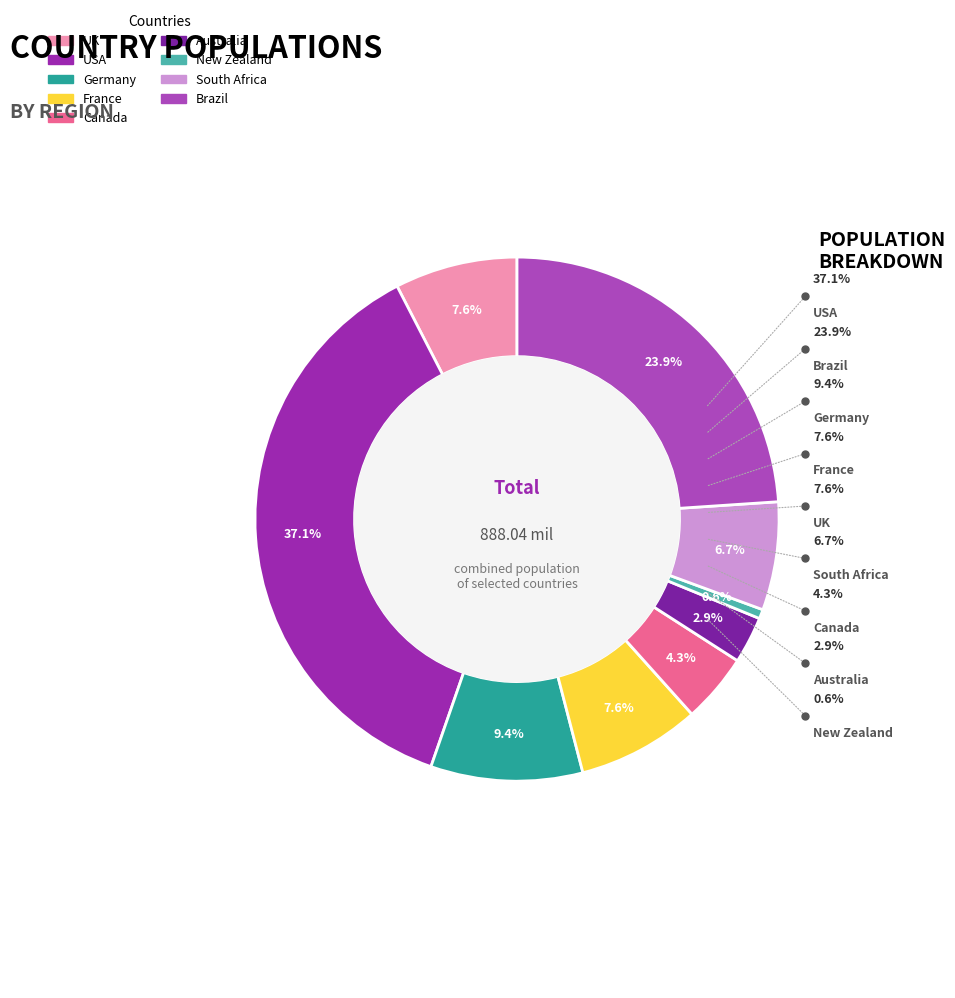

What is the largest slice in the pie chart?

USA